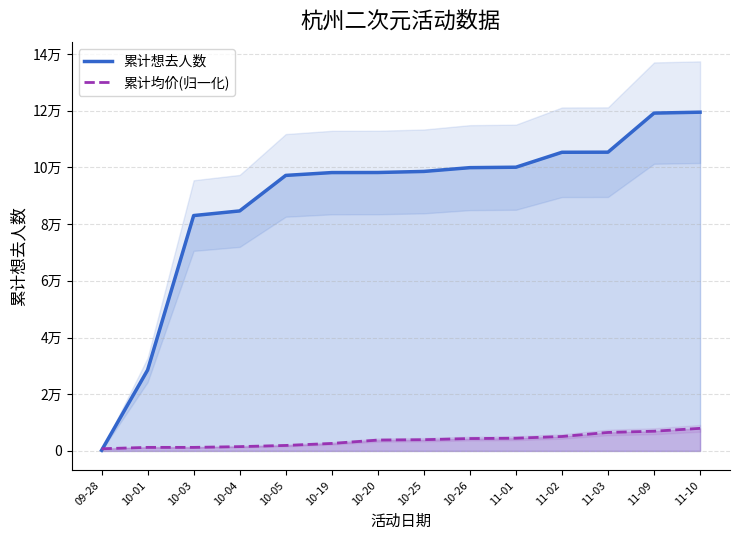

True or false: 累计想去人数 and 累计均价(归一化) cross at least once.

True